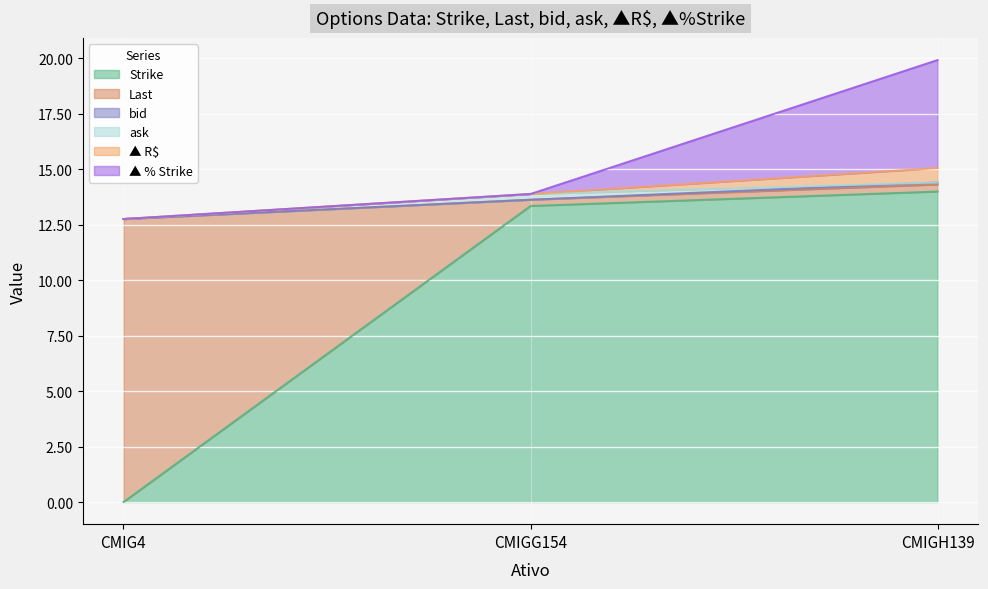

The value of bid at CMIGG154 is -0.0. True or false?

False